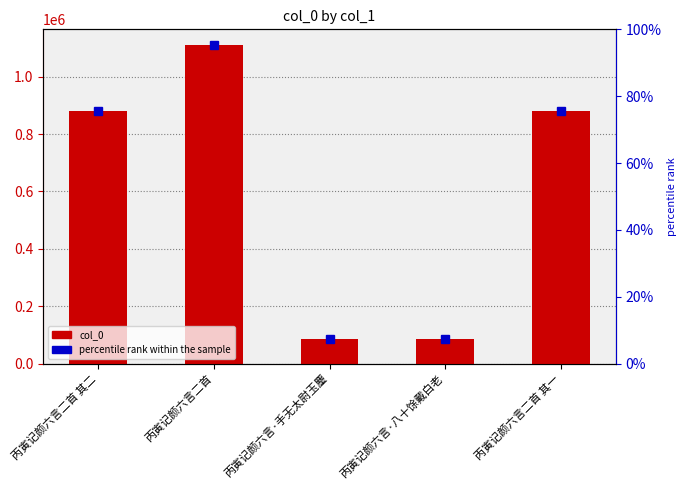

What is the minimum value shown in the chart?

86083